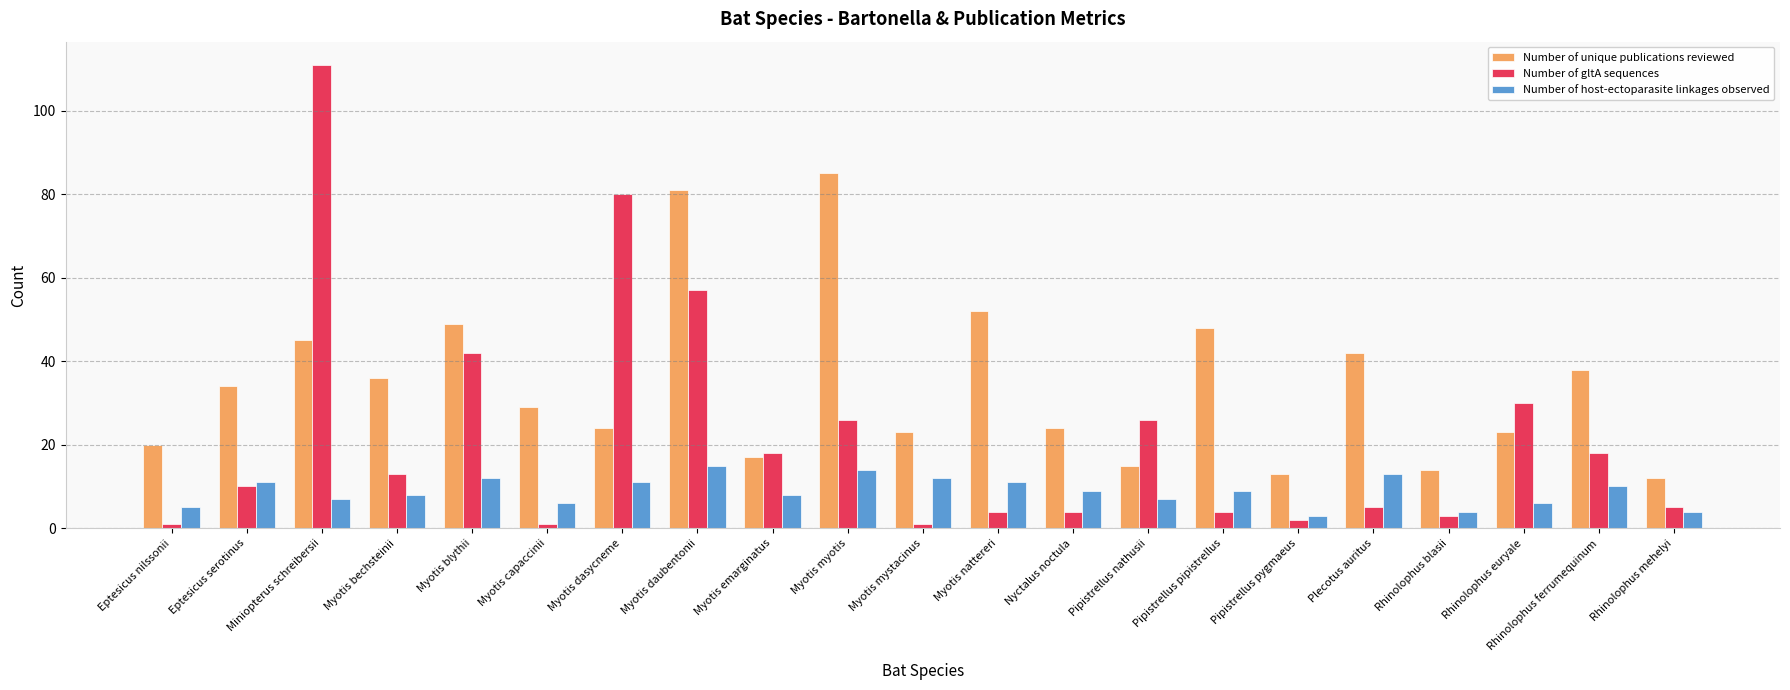

Rank the series at Rhinolophus ferrumequinum from highest to lowest value.

Number of unique publications reviewed, Number of gltA sequences, Number of host-ectoparasite linkages observed